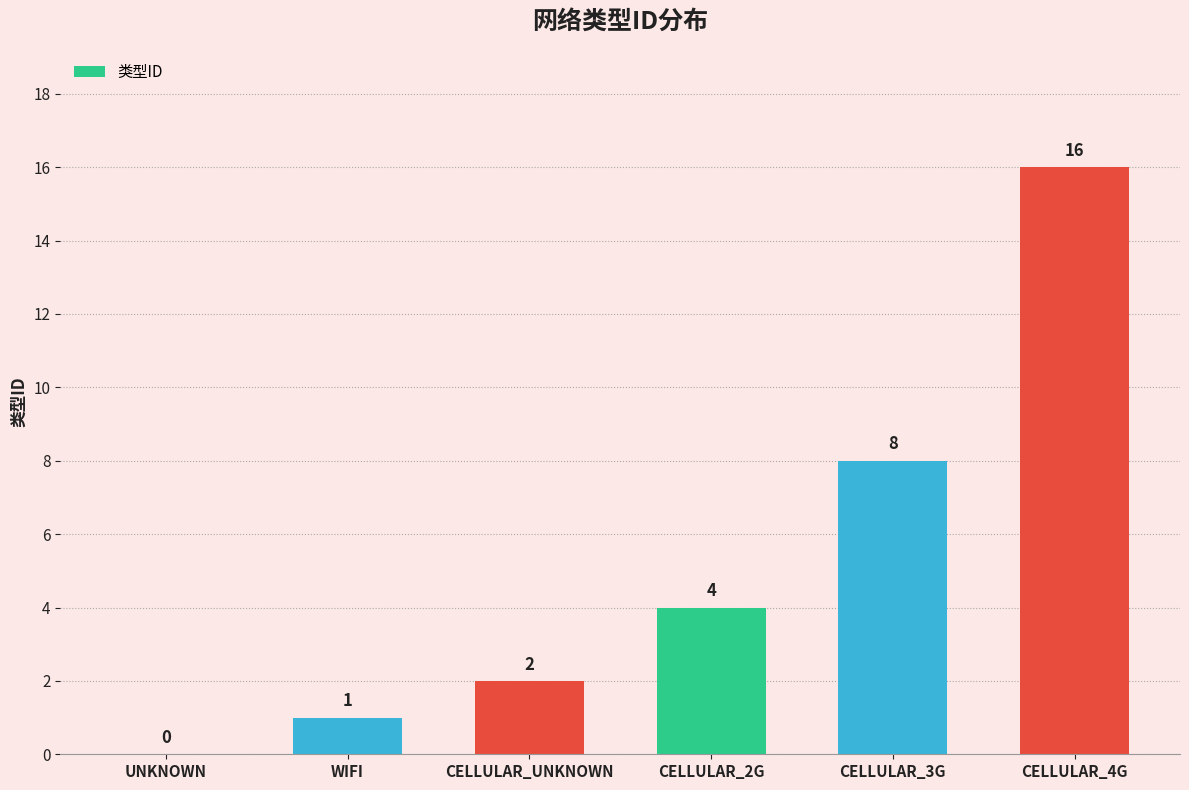

What is the sum of the values at CELLULAR_3G and WIFI?

9